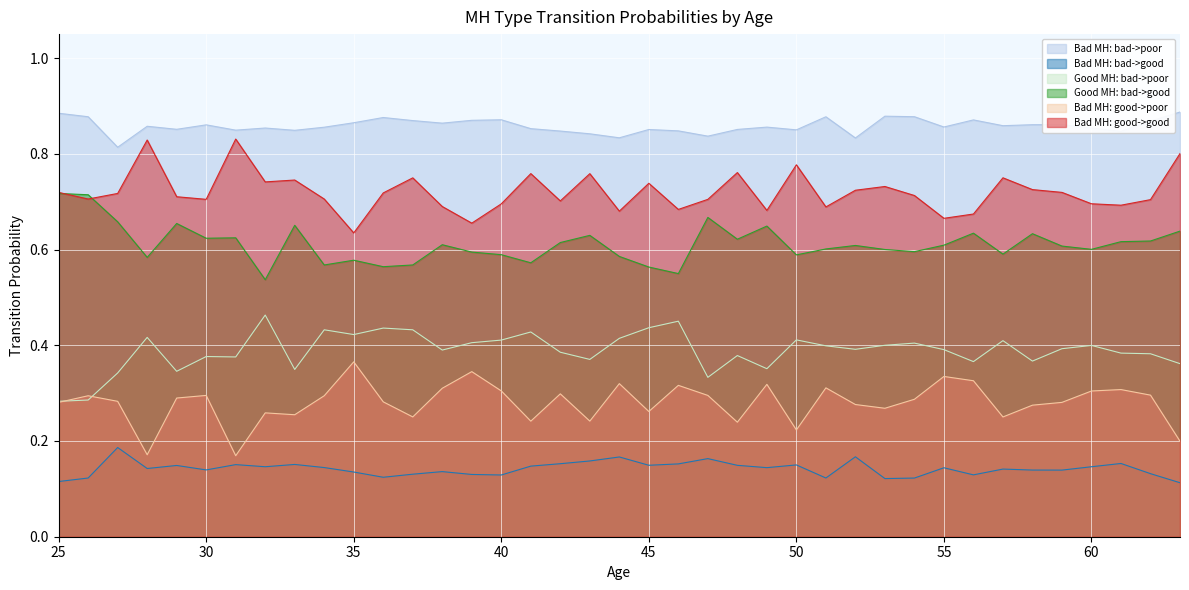

At which category does the chart reach its peak across all series?

63